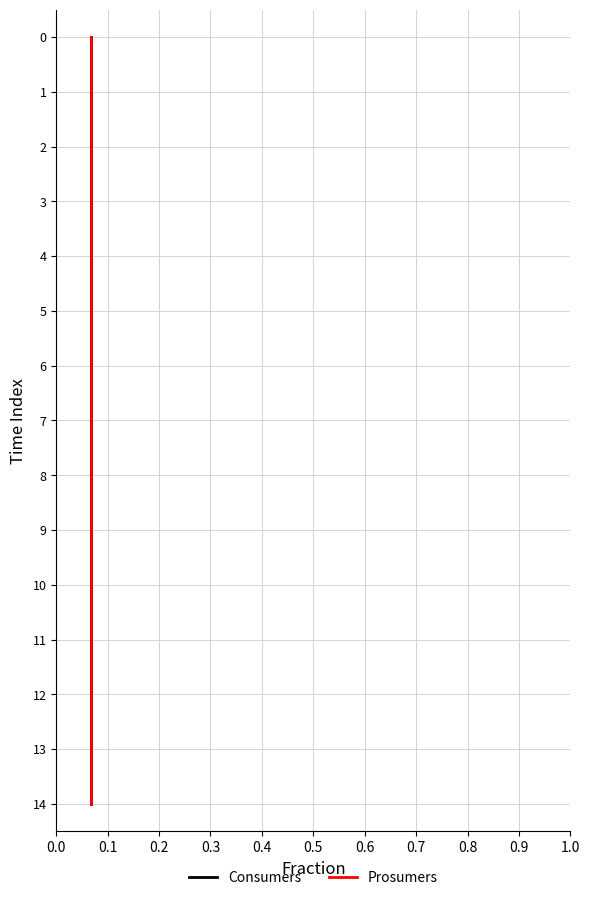

What is the difference between the maximum and minimum values in the Consumers series?

14